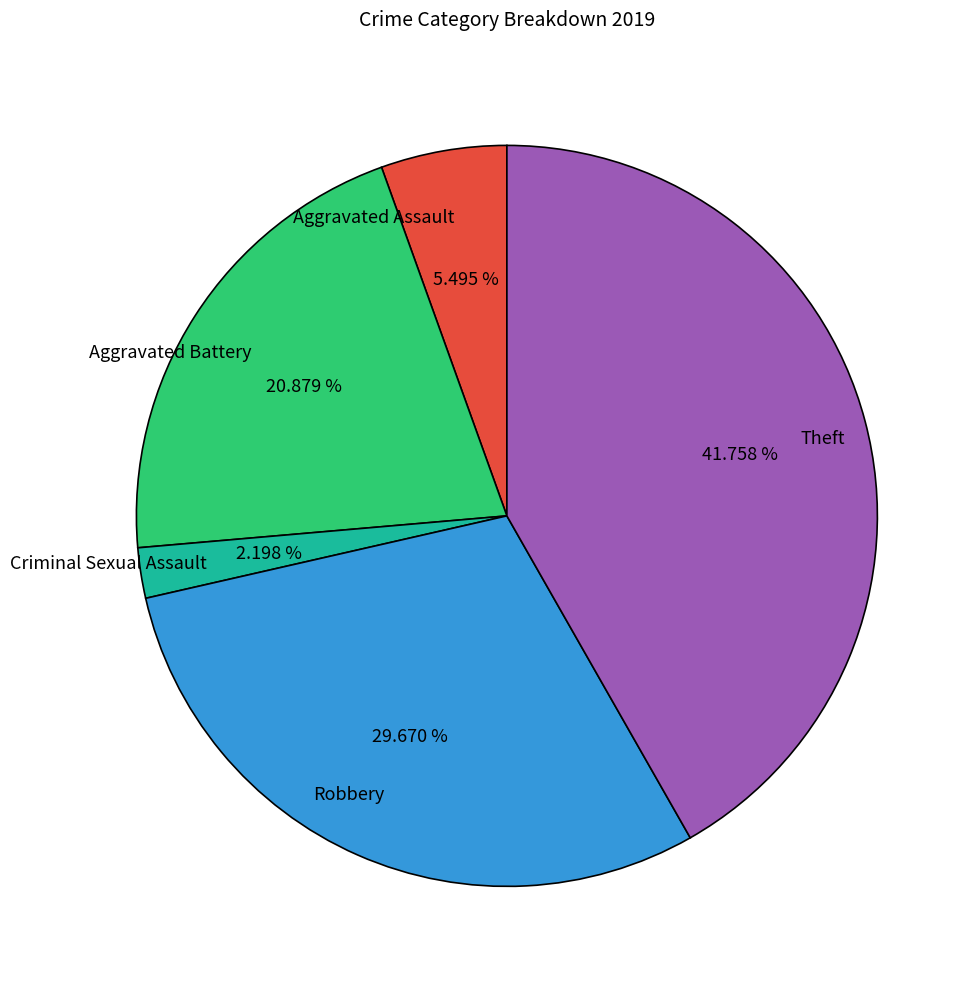

Is there any slice that represents more than half of the pie?

No